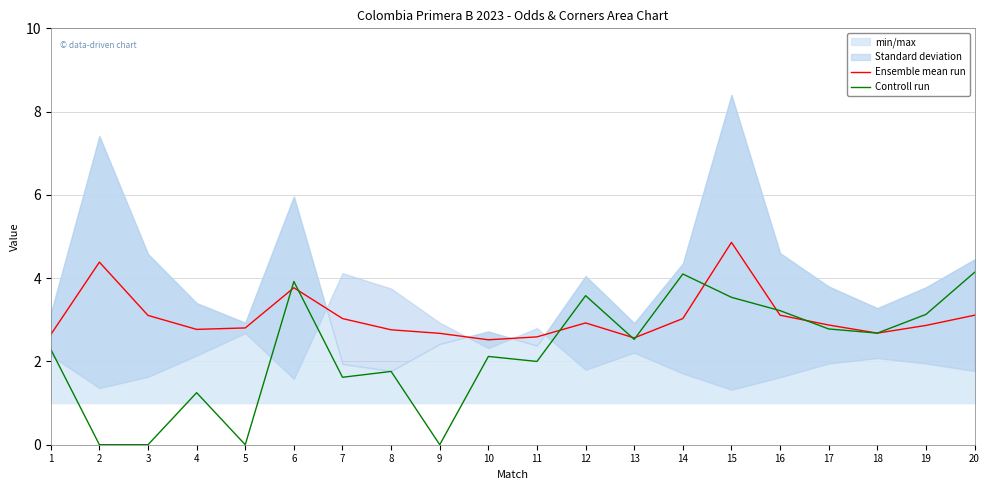

Which series ends up on top after the final intersection of Controll run and Ensemble mean run?

Controll run